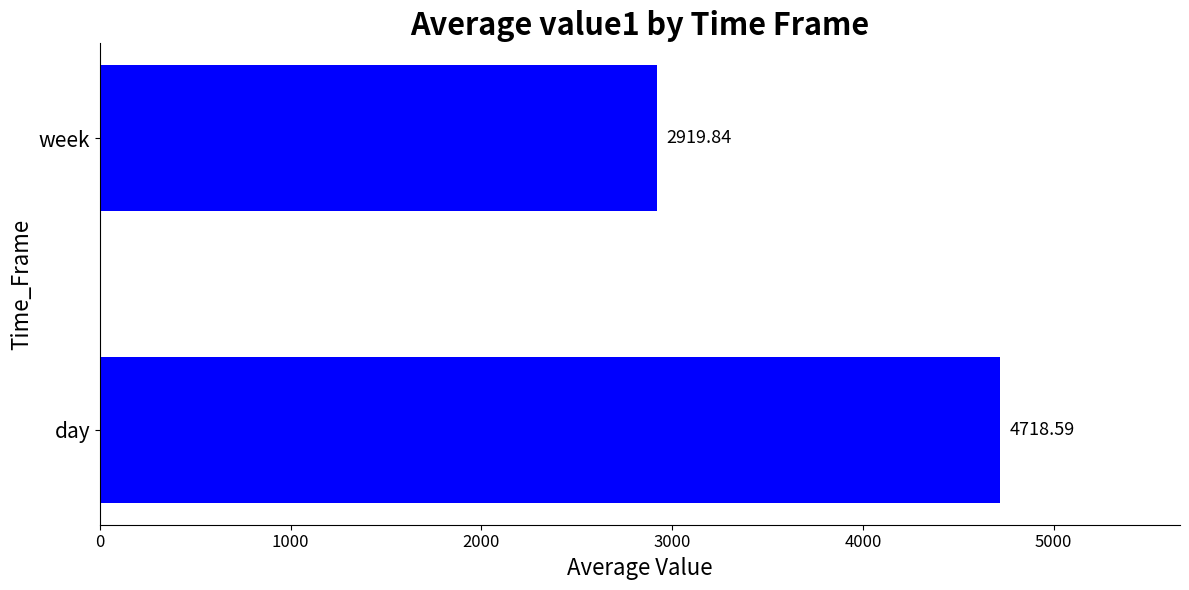

What is the smallest value displayed?

2919.8